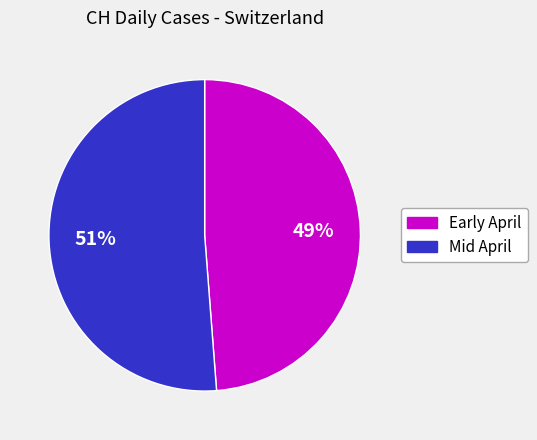

To the nearest percent, what is the average slice percentage?

50%